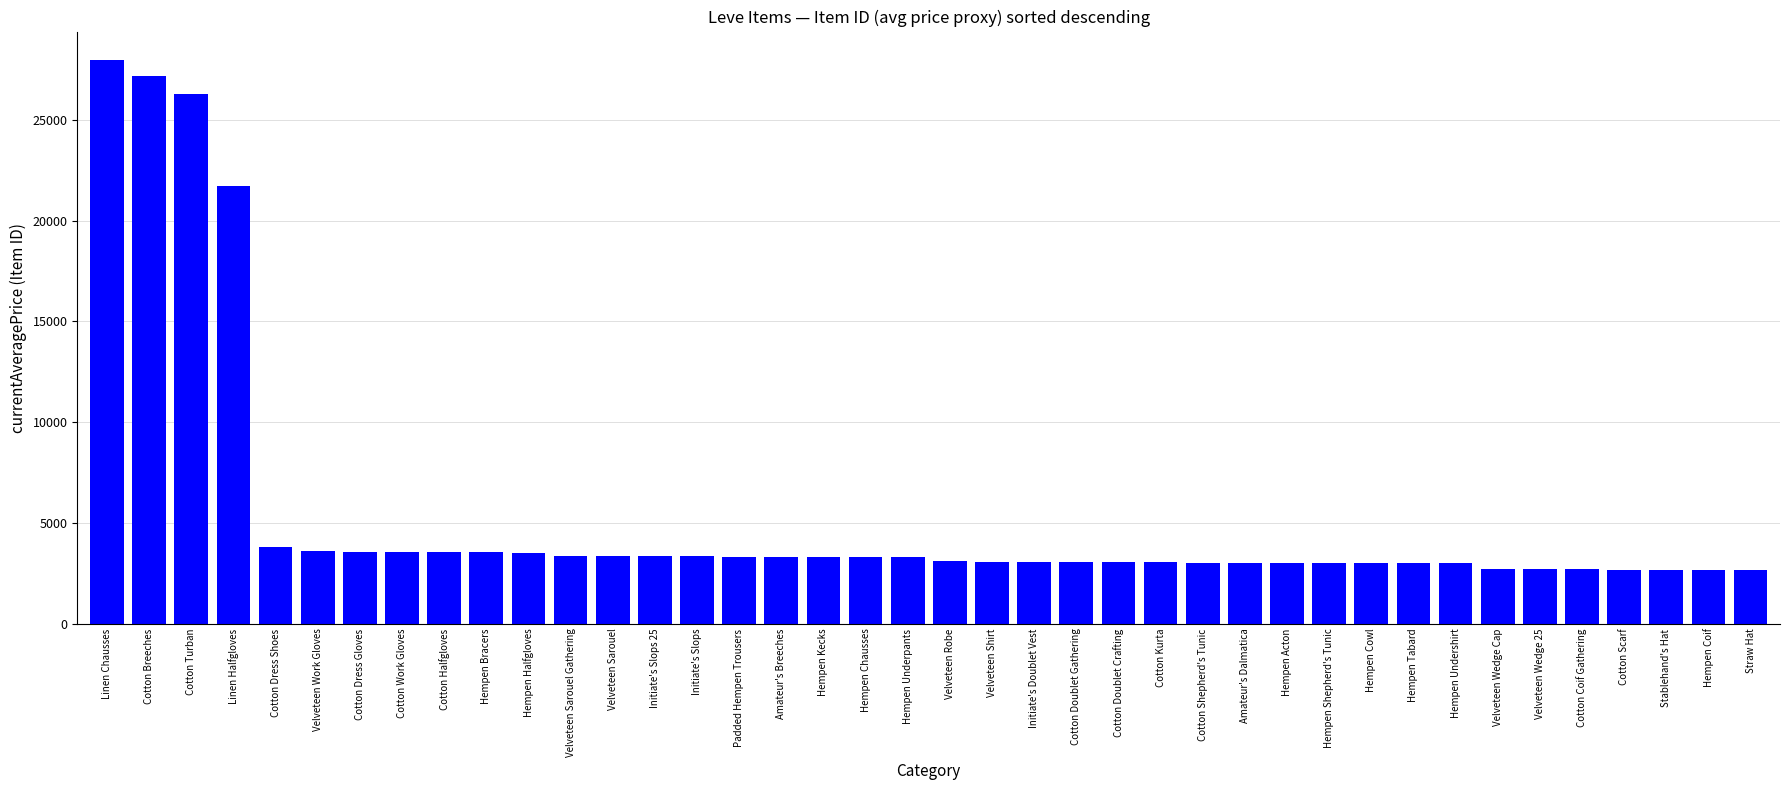

Where is the data nearest to the value 15324?

Linen Halfgloves